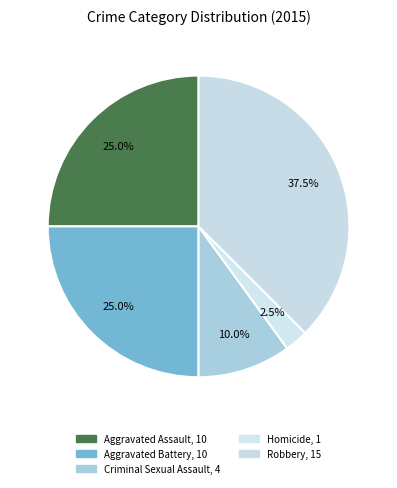

How many slices are in this pie chart?

5